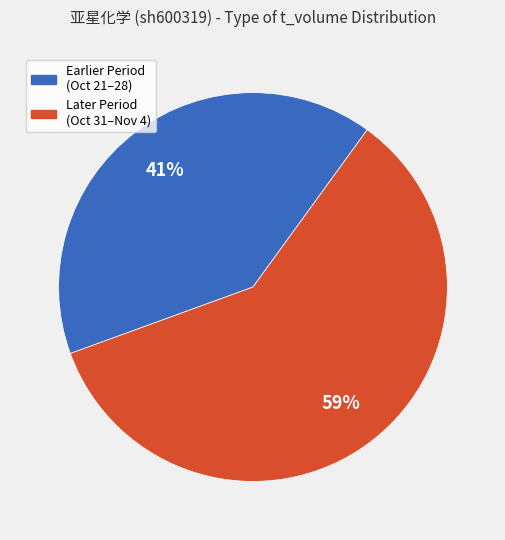

Does any single category account for the majority?

Yes